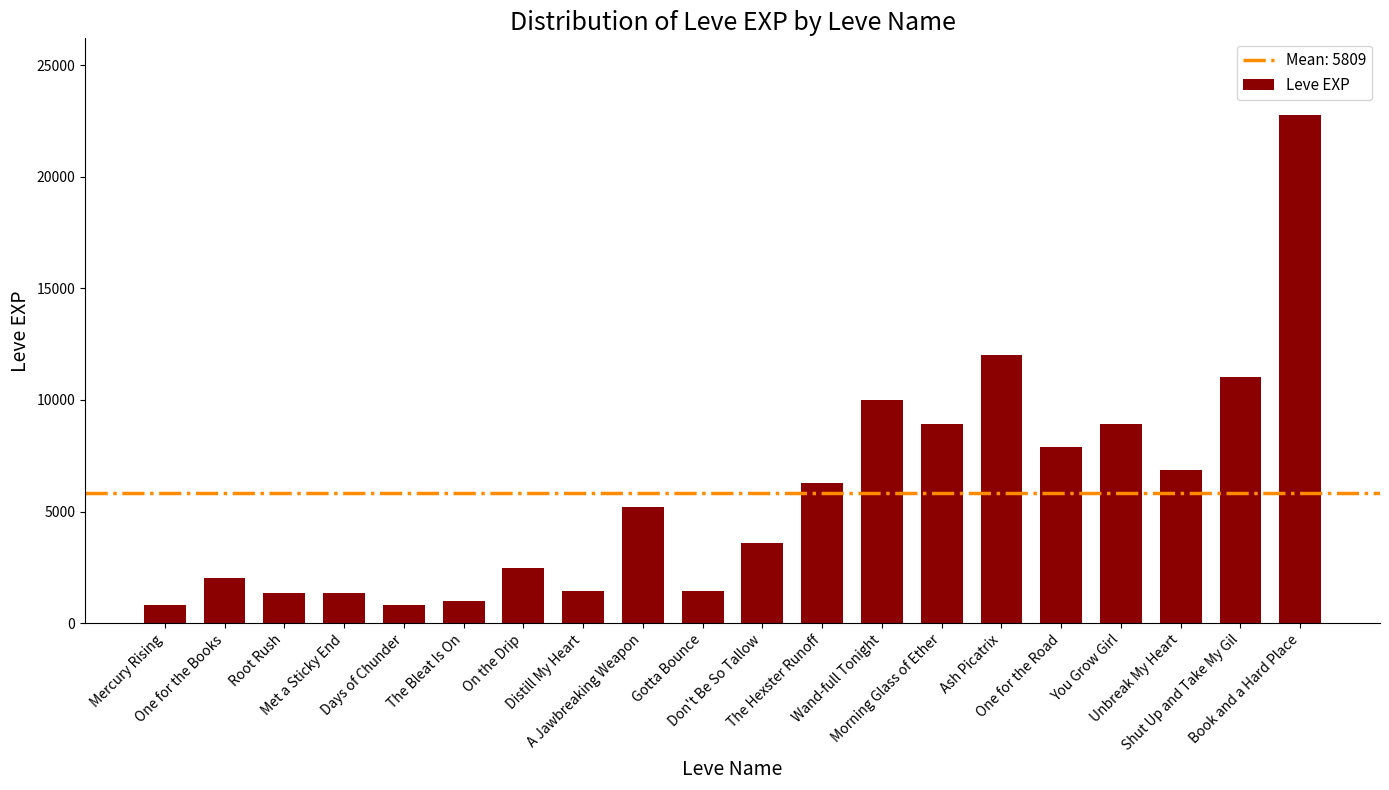

Count the number of categories in the chart.

20